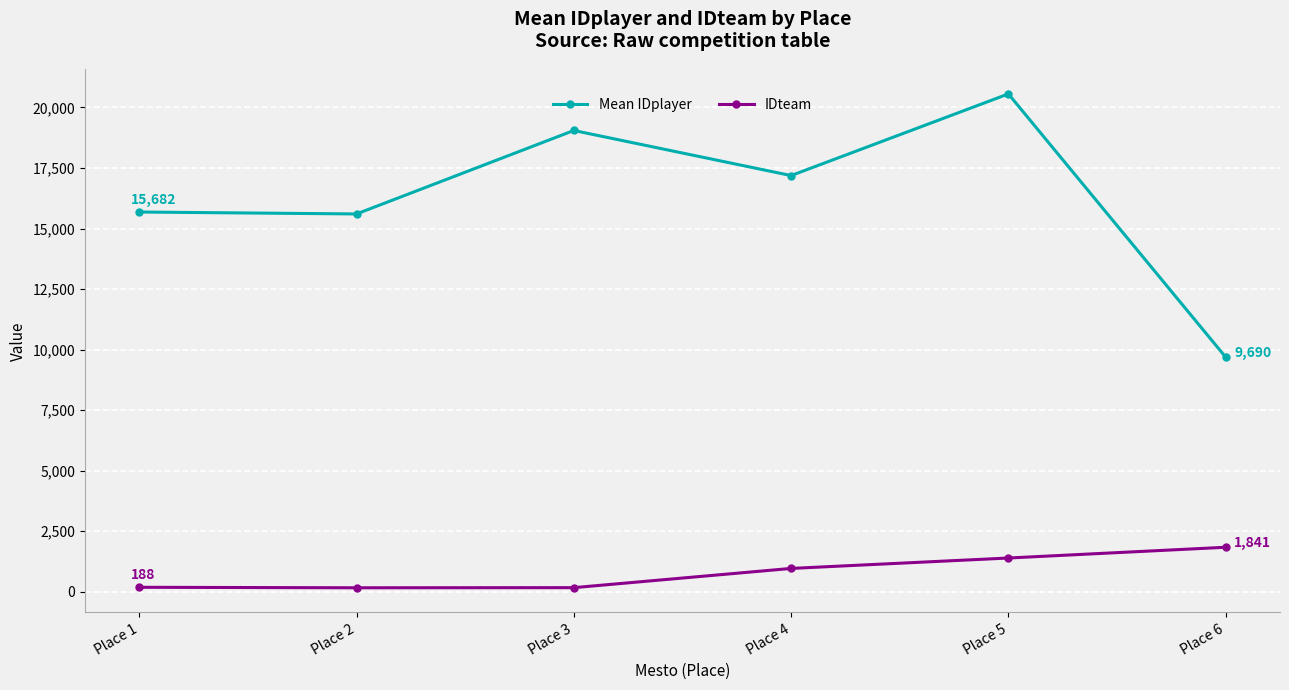

Rank the series by their average value, from highest to lowest.

Mean IDplayer, IDteam